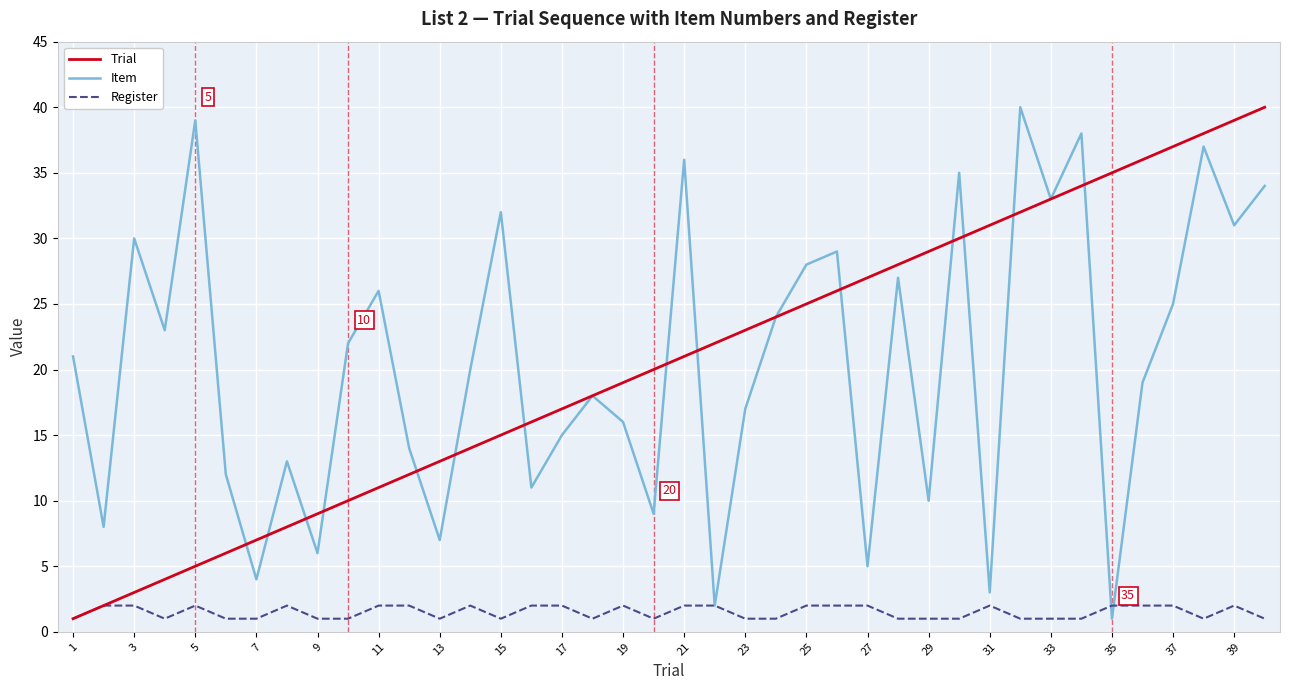

What is the highest value of the Item series?

40